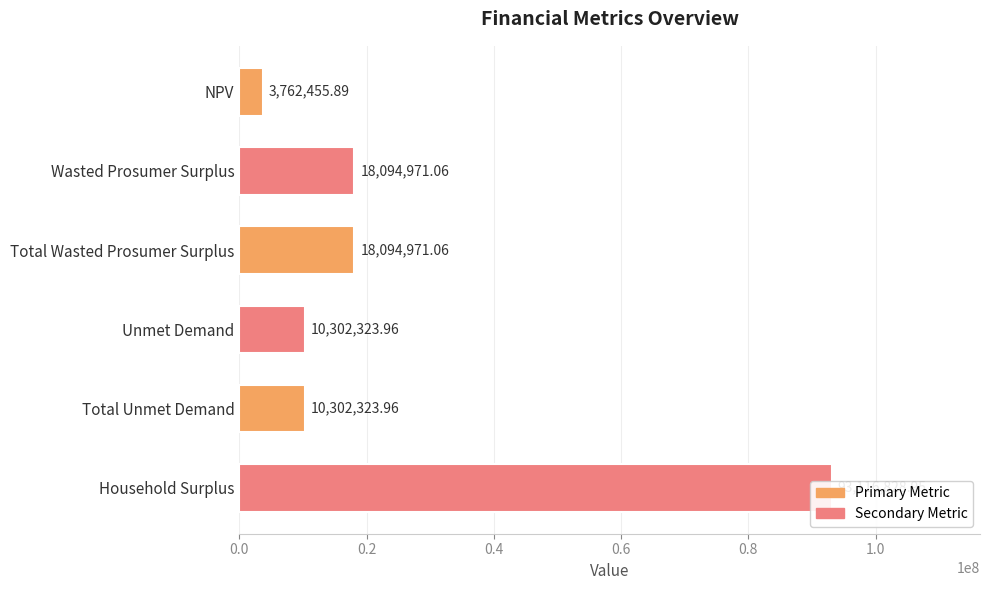

List the labels in order of value, smallest first.

NPV, Unmet Demand, Total Unmet Demand, Wasted Prosumer Surplus, Total Wasted Prosumer Surplus, Household Surplus